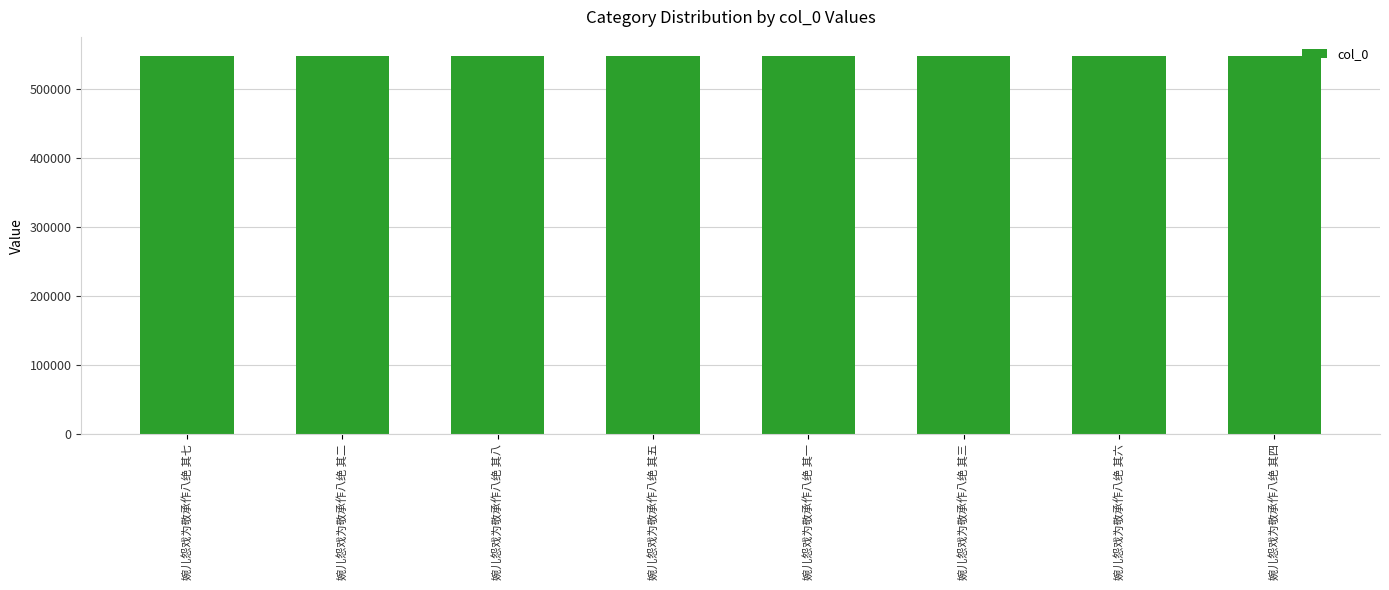

Approximately how many times larger is the value at 婉儿怨戏为敬承作八绝 其二 compared to 婉儿怨戏为敬承作八绝 其七?

1.0